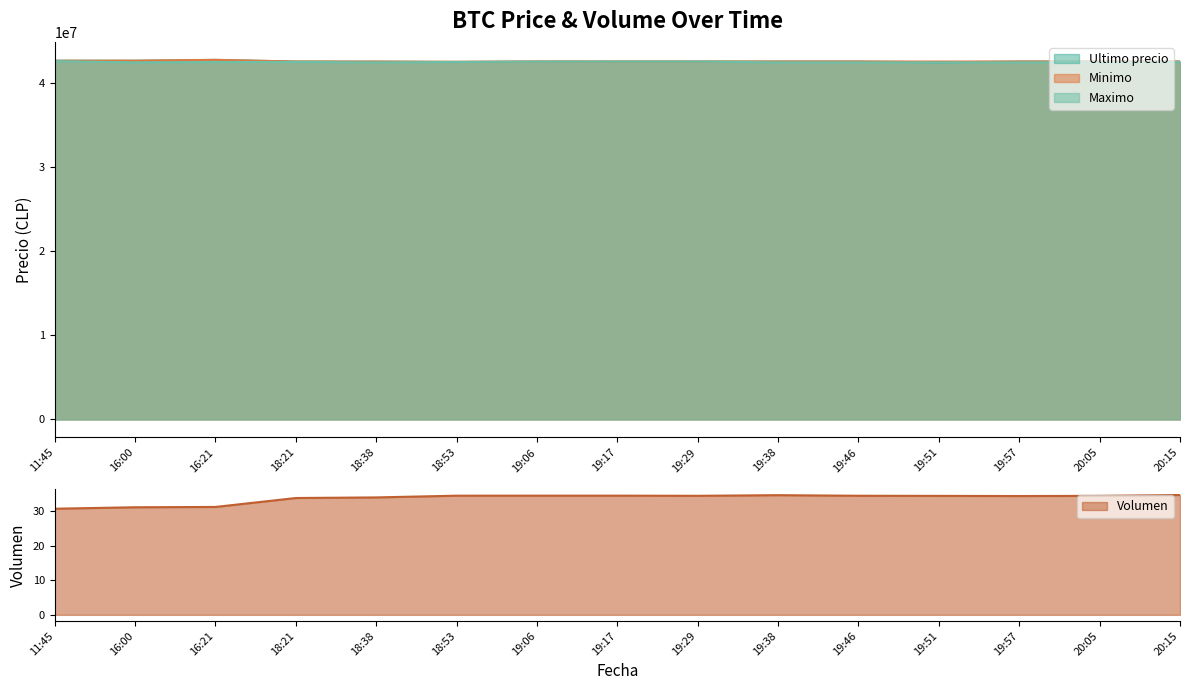

The value of Maximo at 18:21 is 42550000.0. True or false?

True